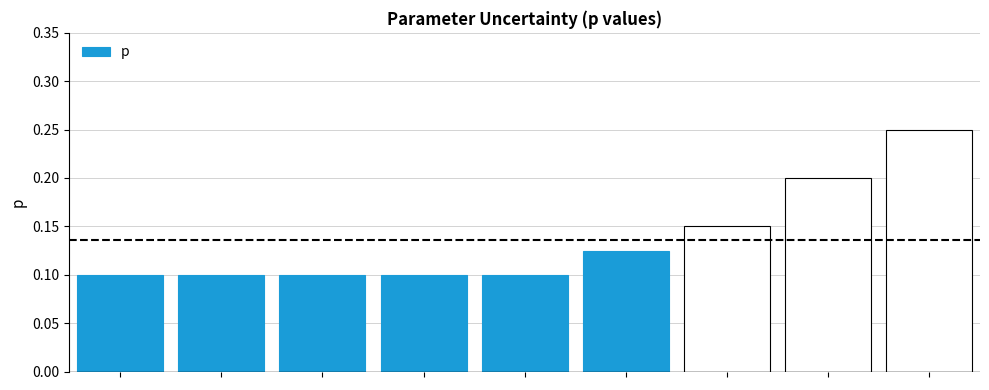

Are the bars horizontal?

No